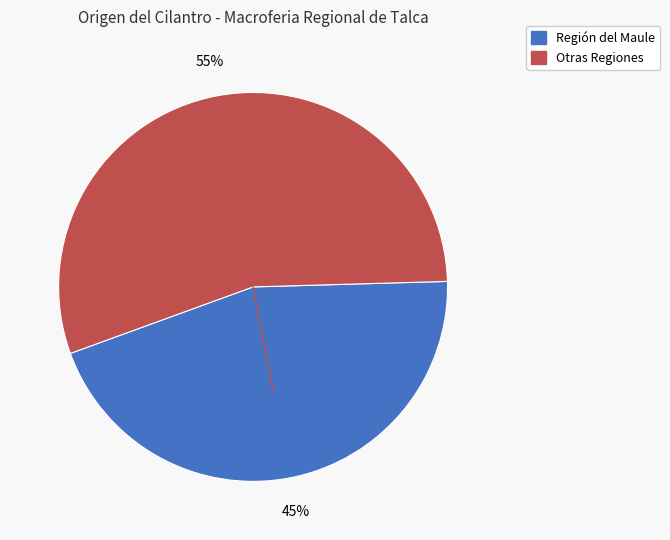

To the nearest percent, what is the difference between the largest and smallest slice percentages?

10%